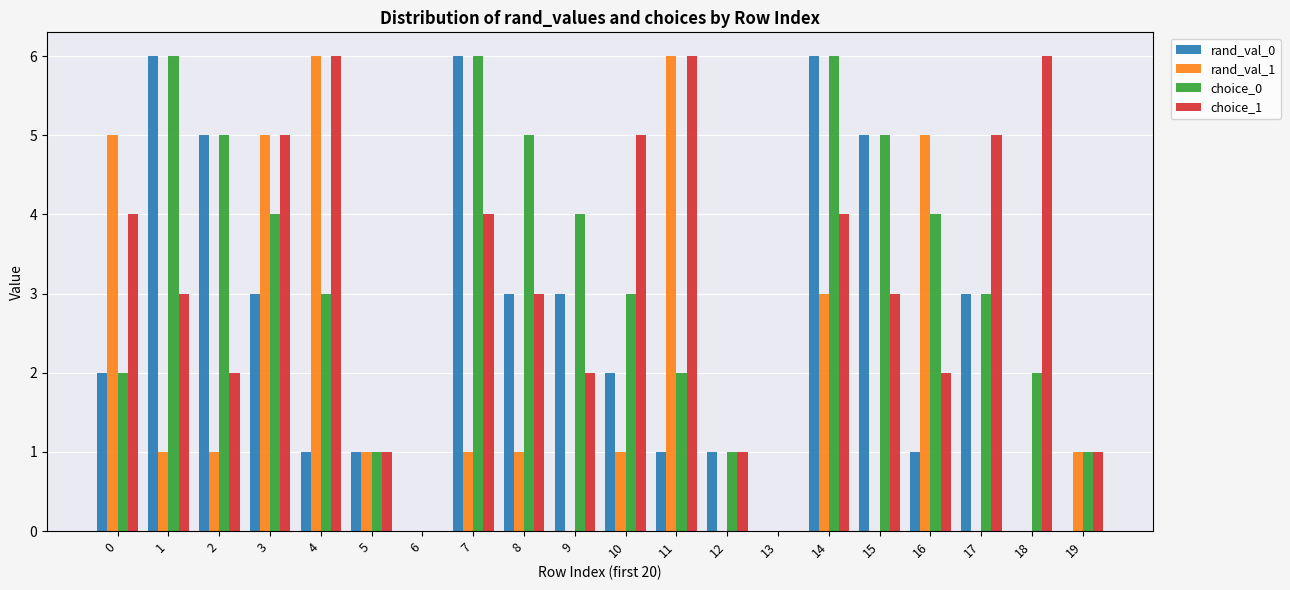

Between 1 and 10, which series saw the biggest shift?

rand_val_0